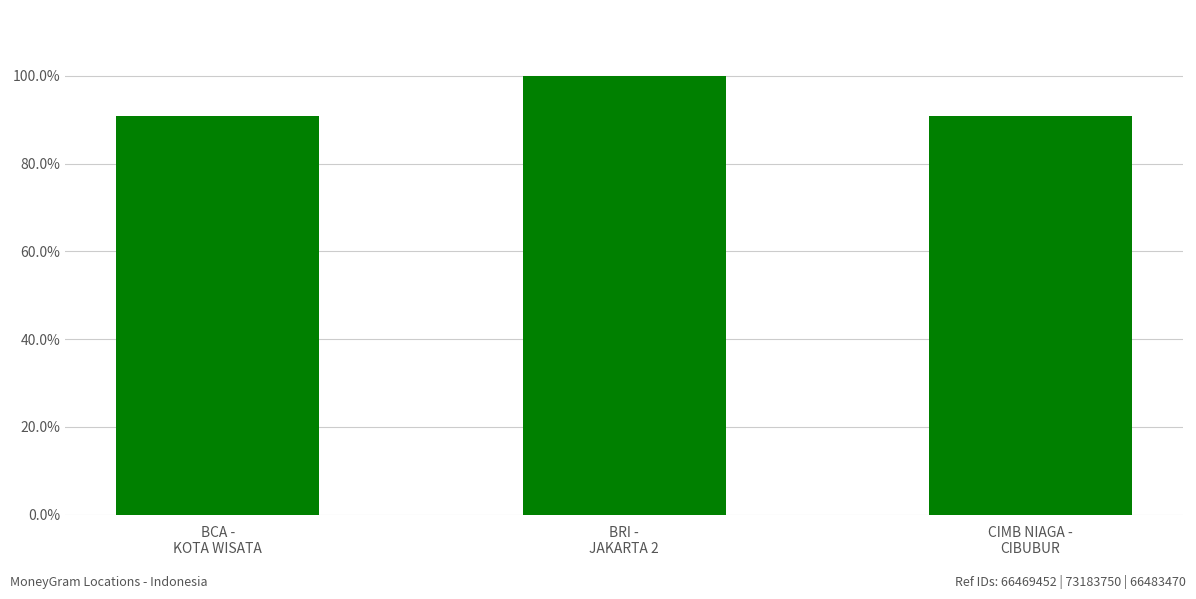

The value at CIMB NIAGA -
CIBUBUR is 0.9. True or false?

True